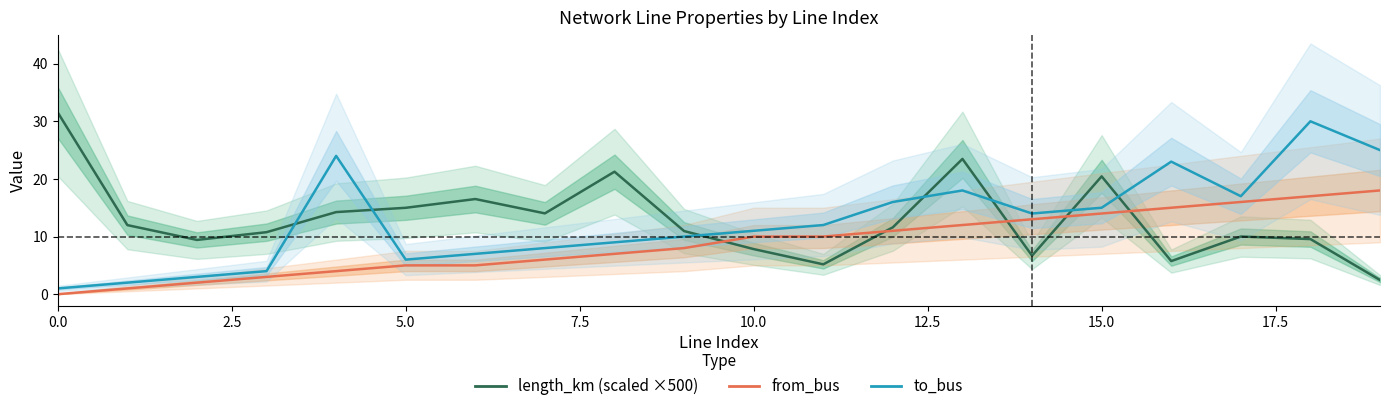

How many data points in from_bus are less than 10?

10